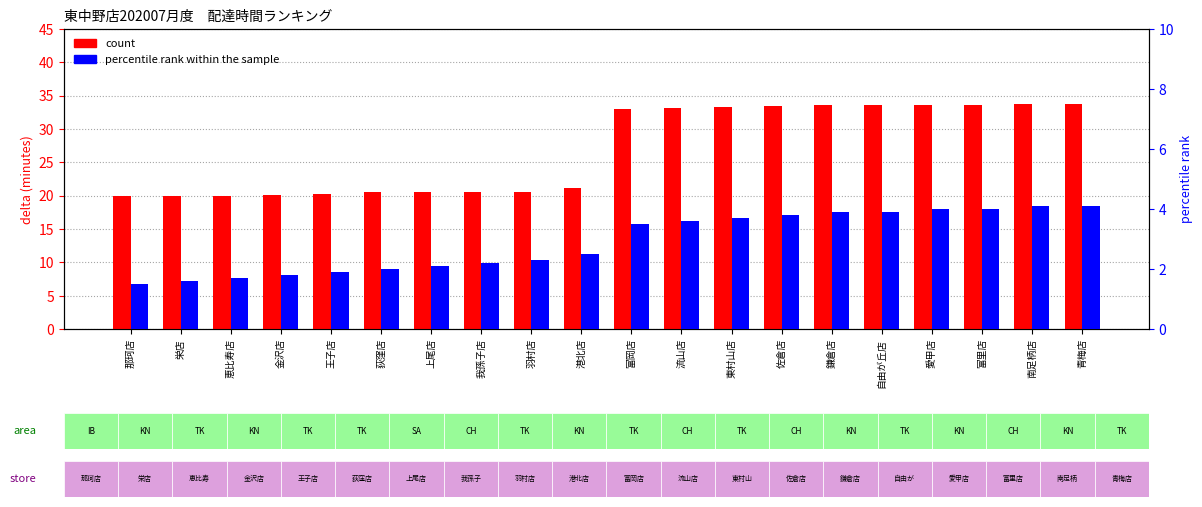

How many values in the percentile rank within the sample series are below 3?

10